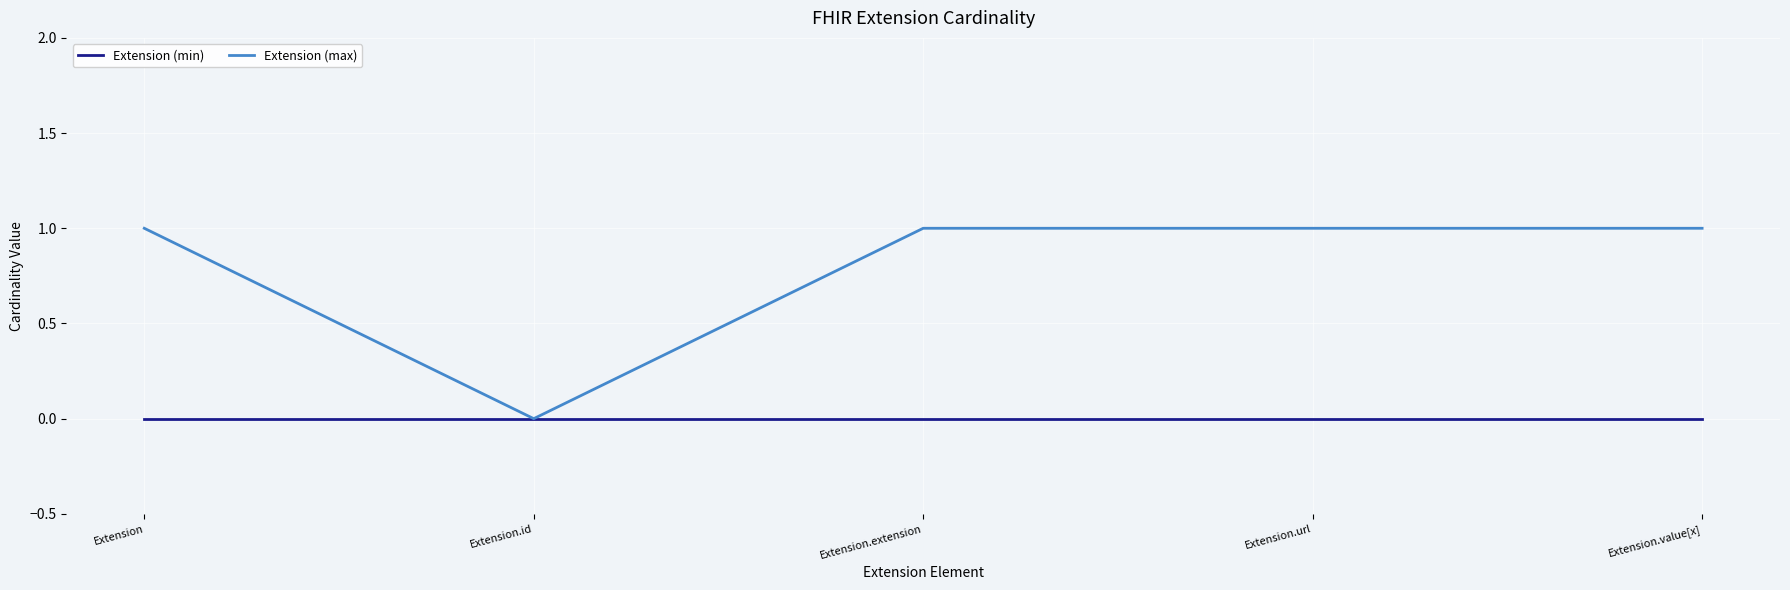

What is the sum of the Extension (max) values at Extension.url and Extension.id?

1